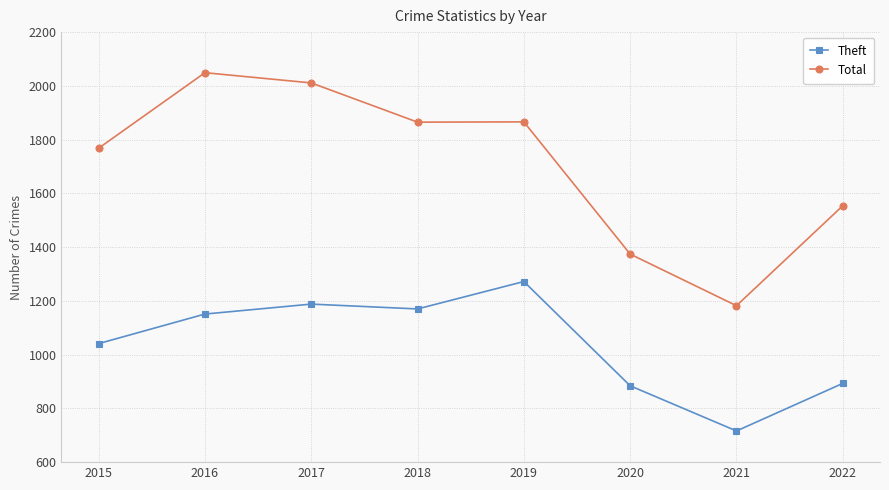

The Theft series shows 1823 at 2015. True or false?

False